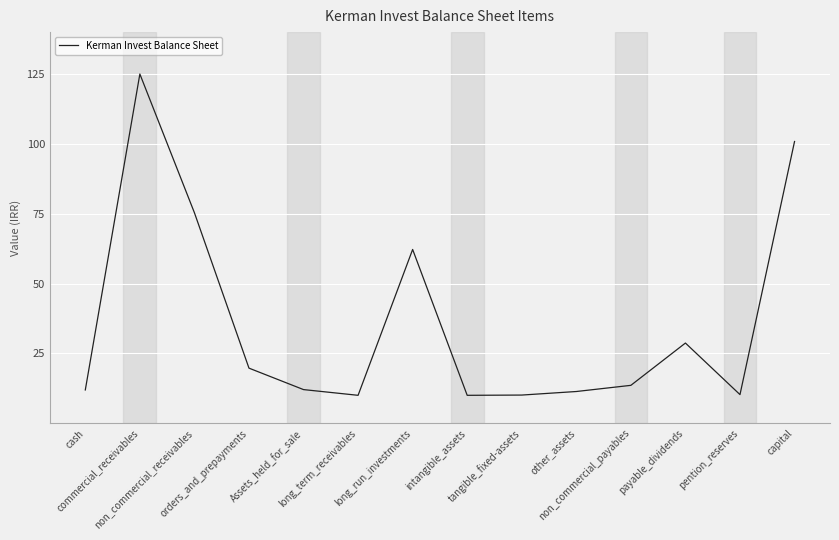

What is the greatest value displayed?

125.0